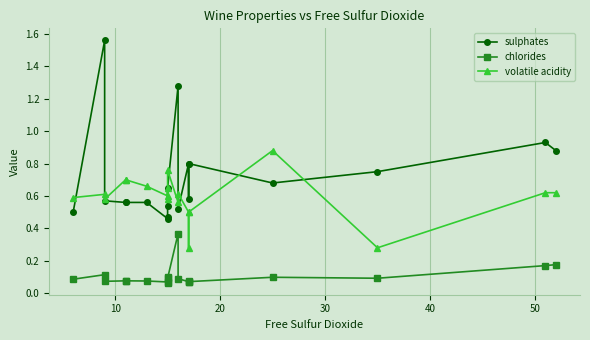

What is the spread (max minus min) of values at 10?

1.4